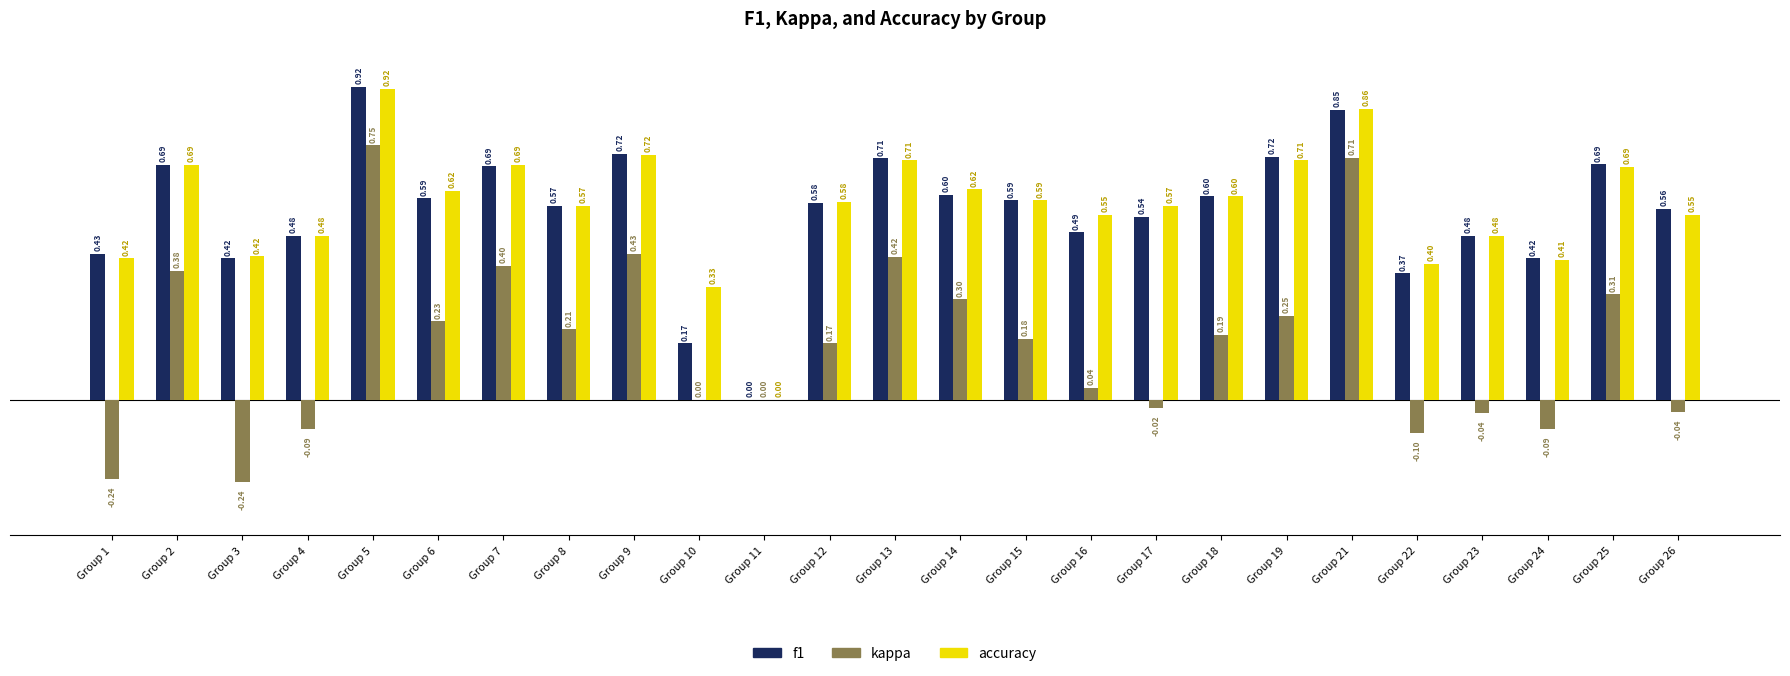

Which series changed the most between Group 18 and Group 22?

kappa